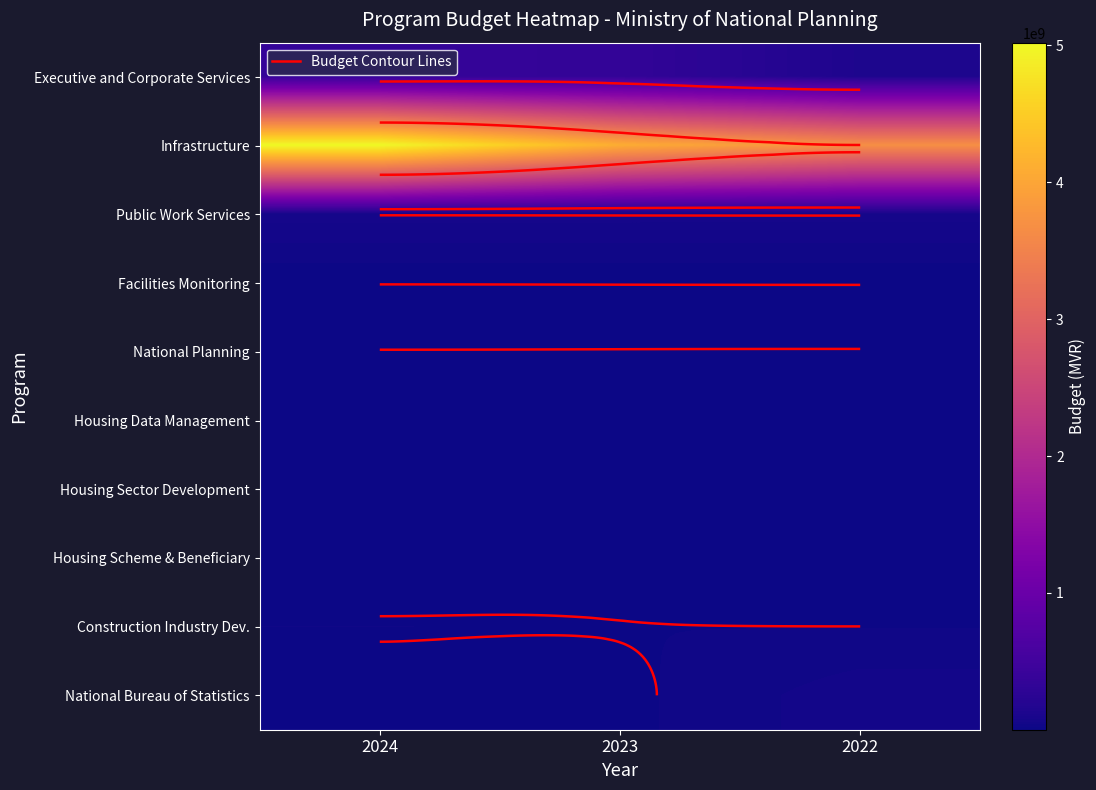

The Housing Data Management series shows 3679460 at 2023. True or false?

False